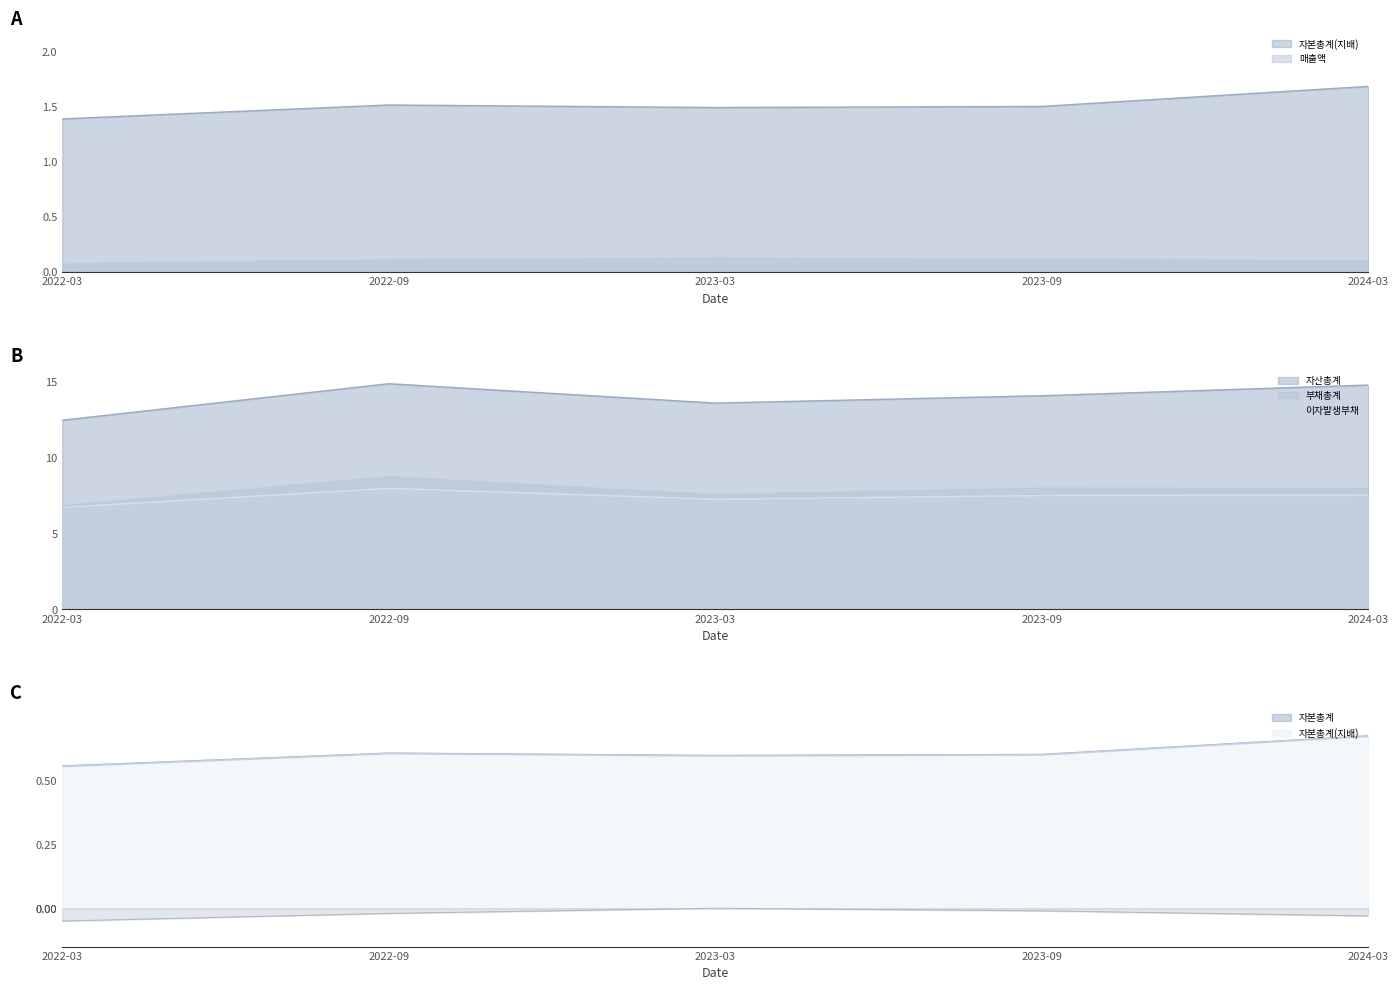

At how many categories does at least one series exceed 4?

5